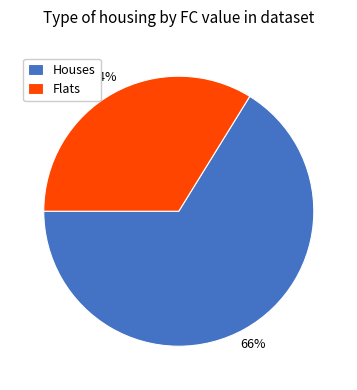

Which category has the biggest portion of the pie?

Houses